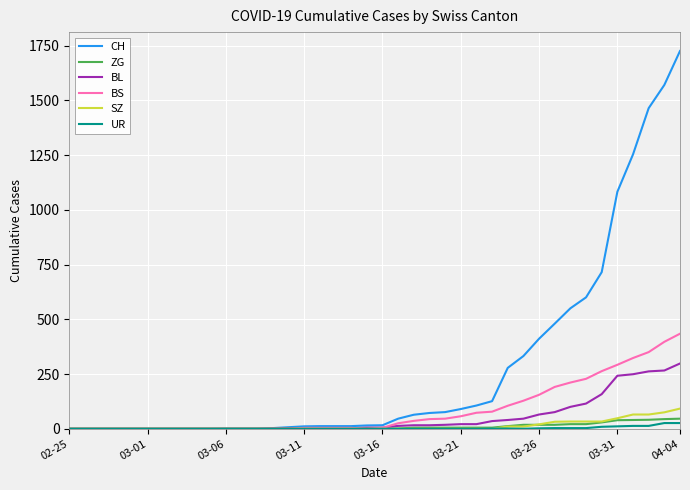

Which series has the largest total across all categories?

CH